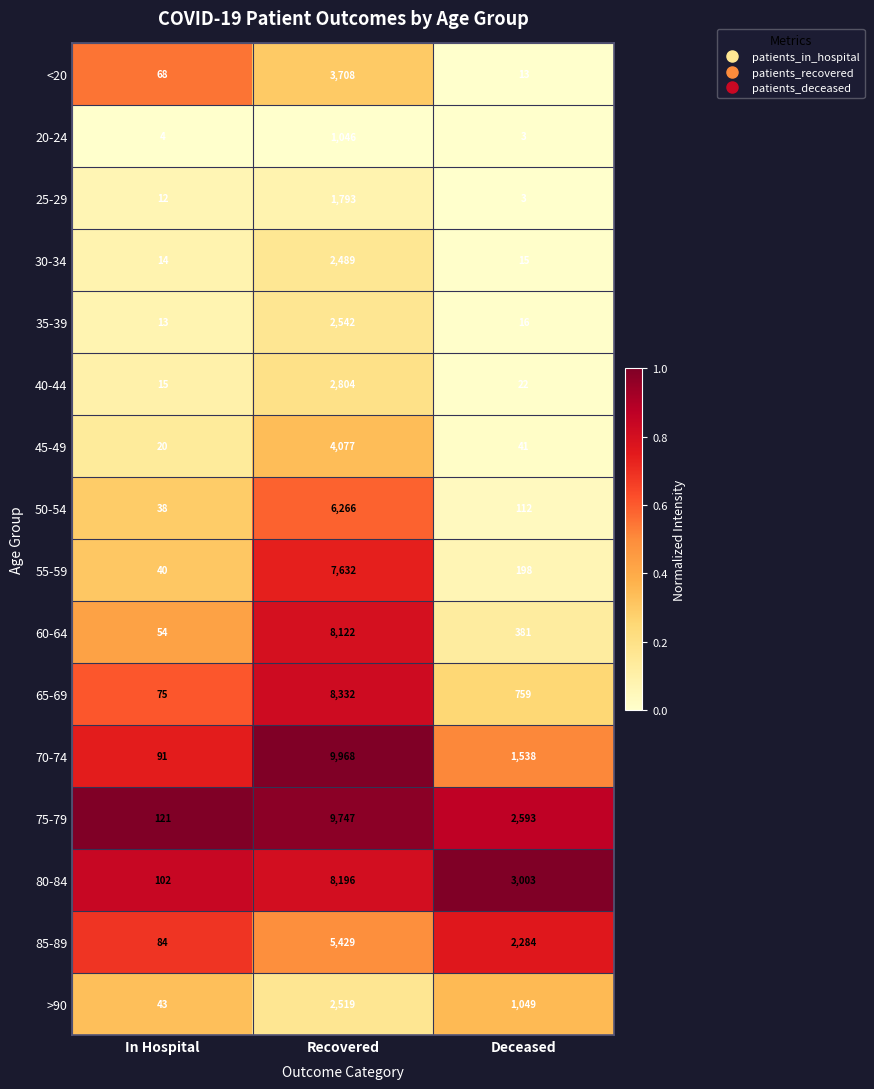

Is it true that 75-79 equals 9747 at Recovered?

True